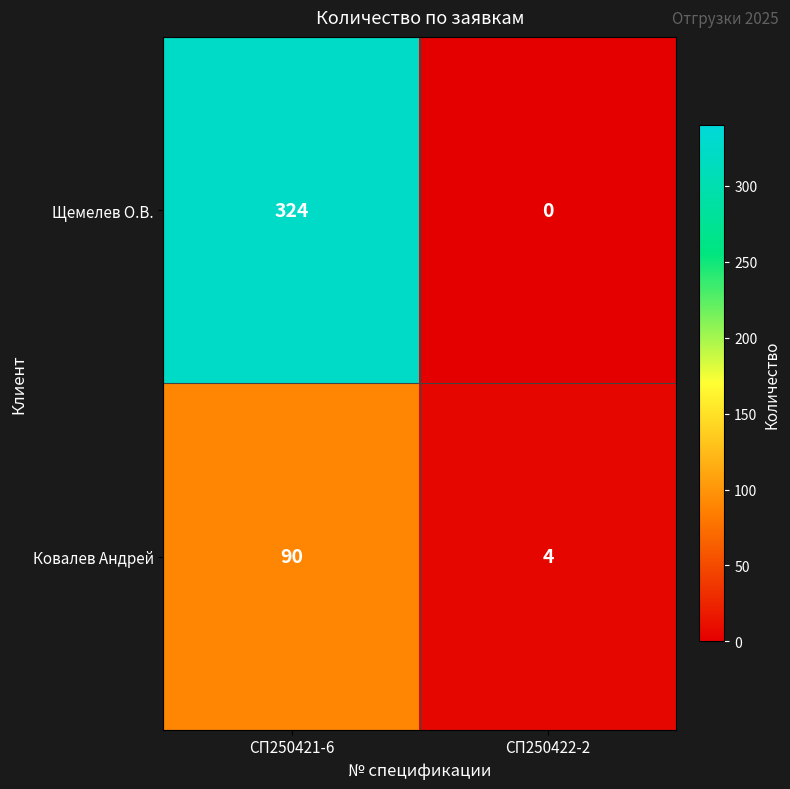

List the series in order of their overall mean, highest first.

Щемелев О.В., Ковалев Андрей